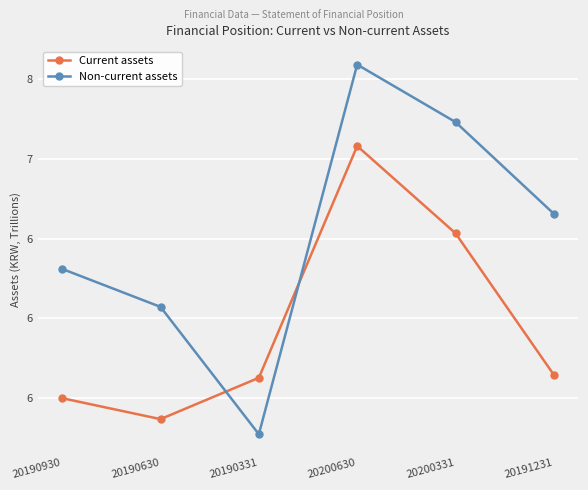

What is the lowest value of the Current assets series?

5.4